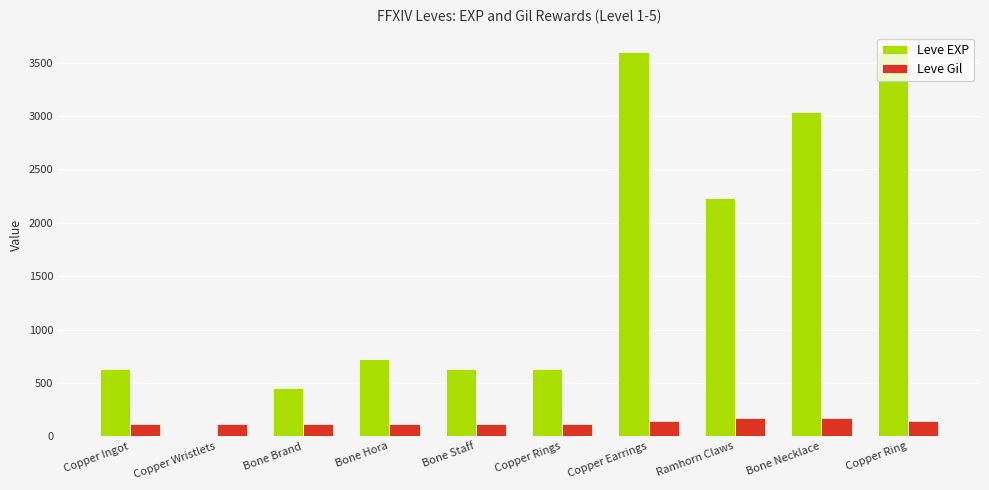

Is the value of Leve Gil at Copper Ring greater than the value of Leve EXP at Bone Brand?

No